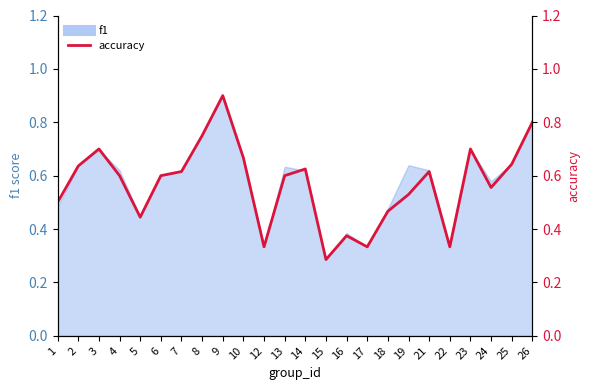

What is the approximate value at 1?

0.5